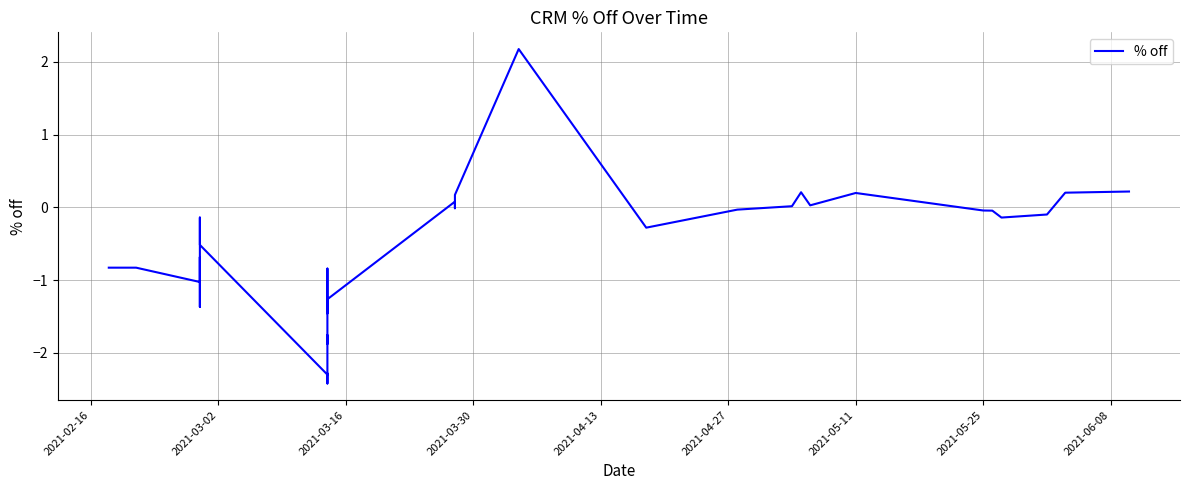

How many interior local valleys (lower than both neighbors) does the data have?

10